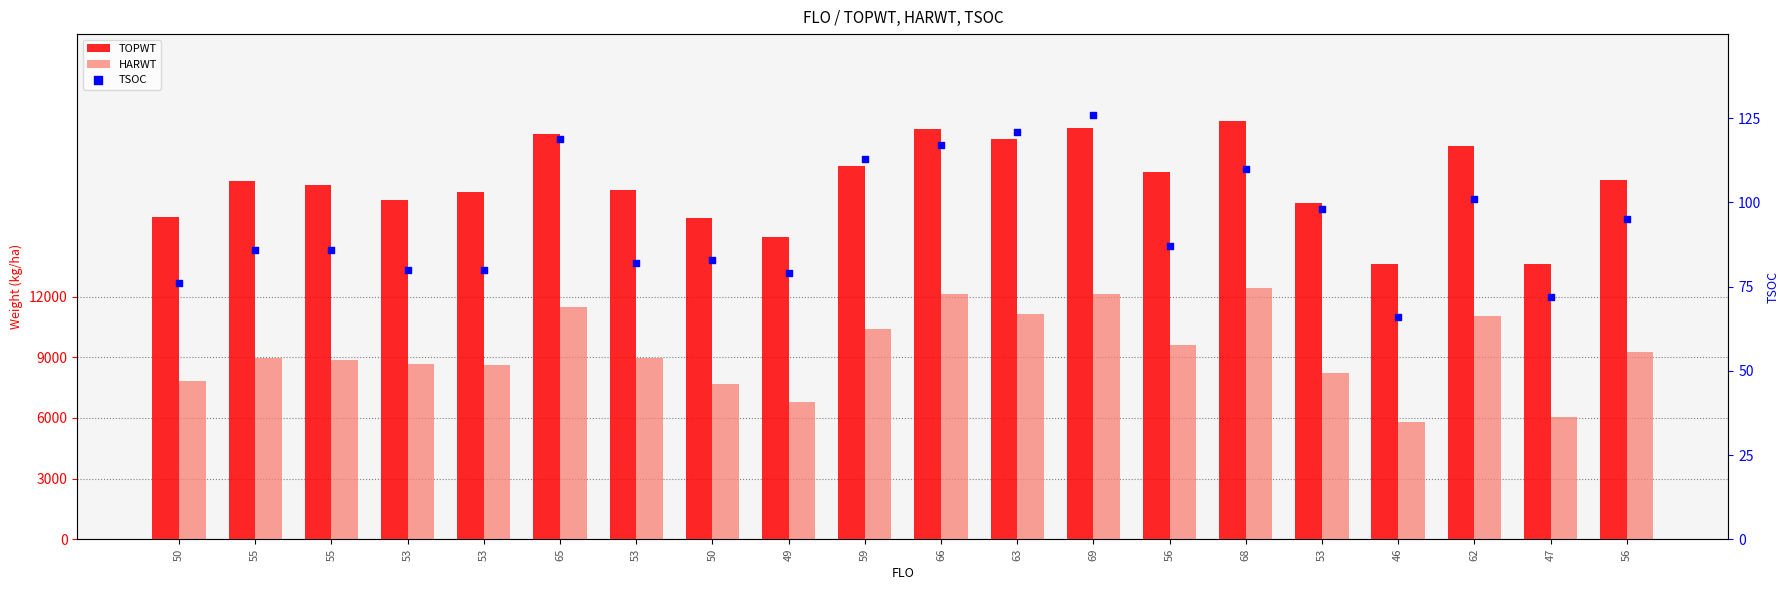

Which series has the largest total across all categories?

TOPWT